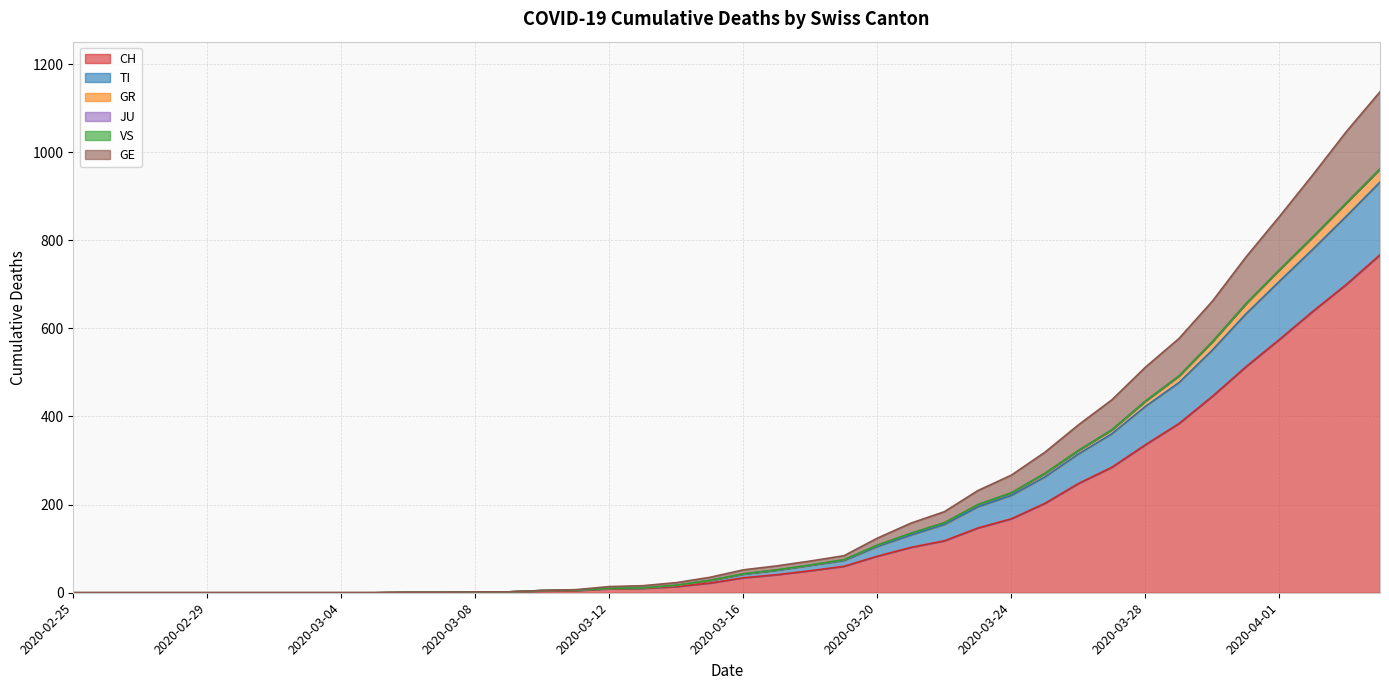

What position from the right is 2020-03-28?

8